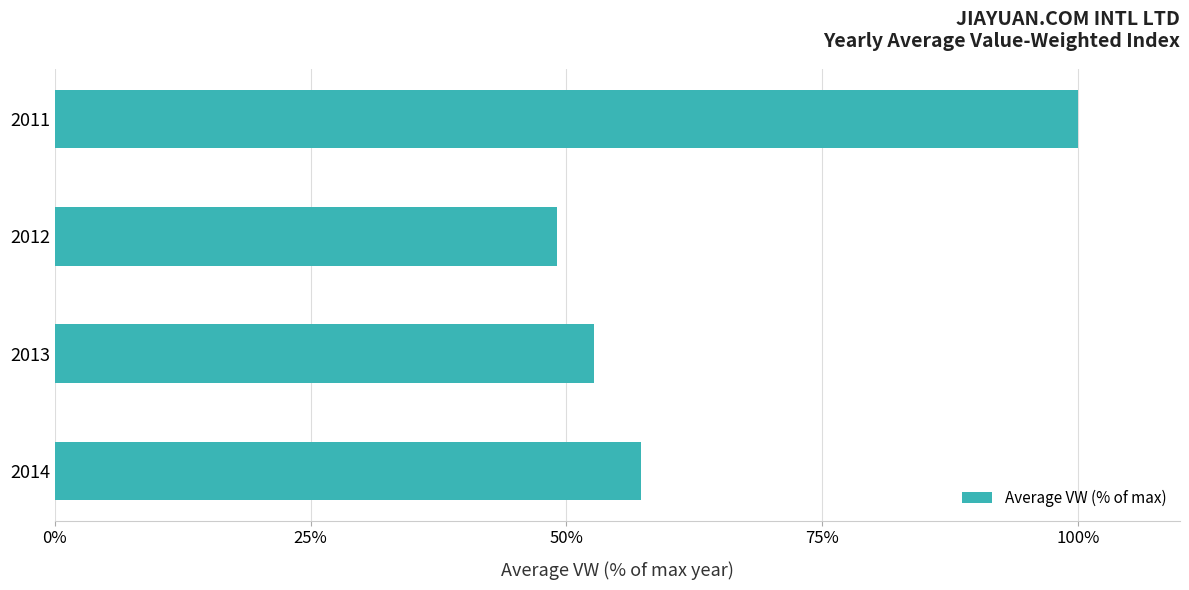

Is it true that the value at 2012 is 18.0?

False